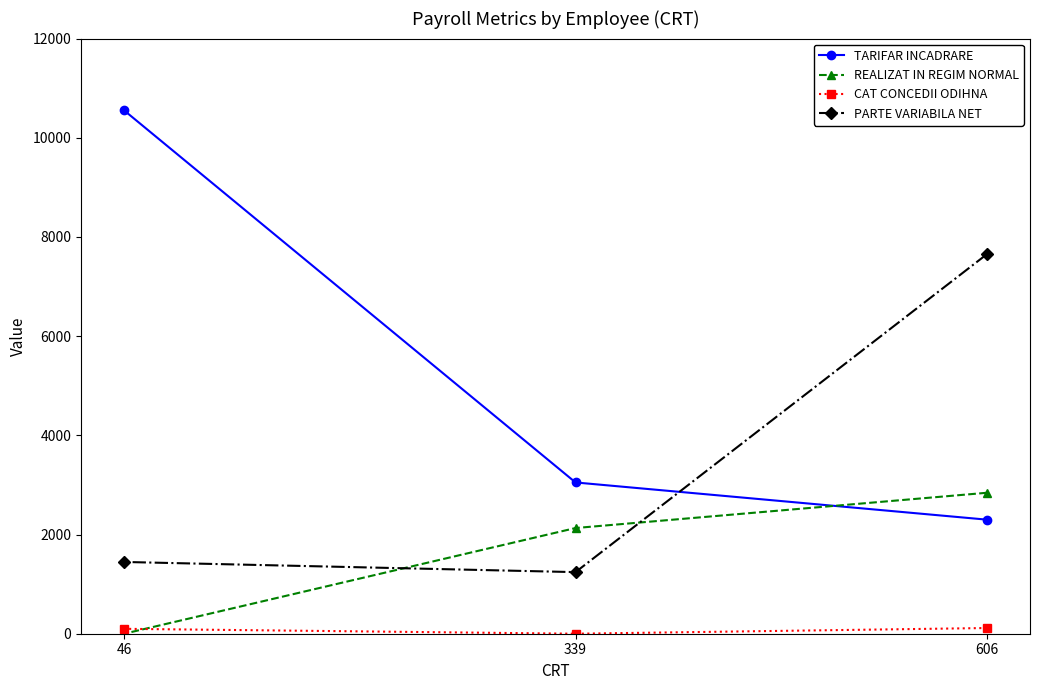

Is it true that TARIFAR INCADRARE equals 5037 at 339?

False